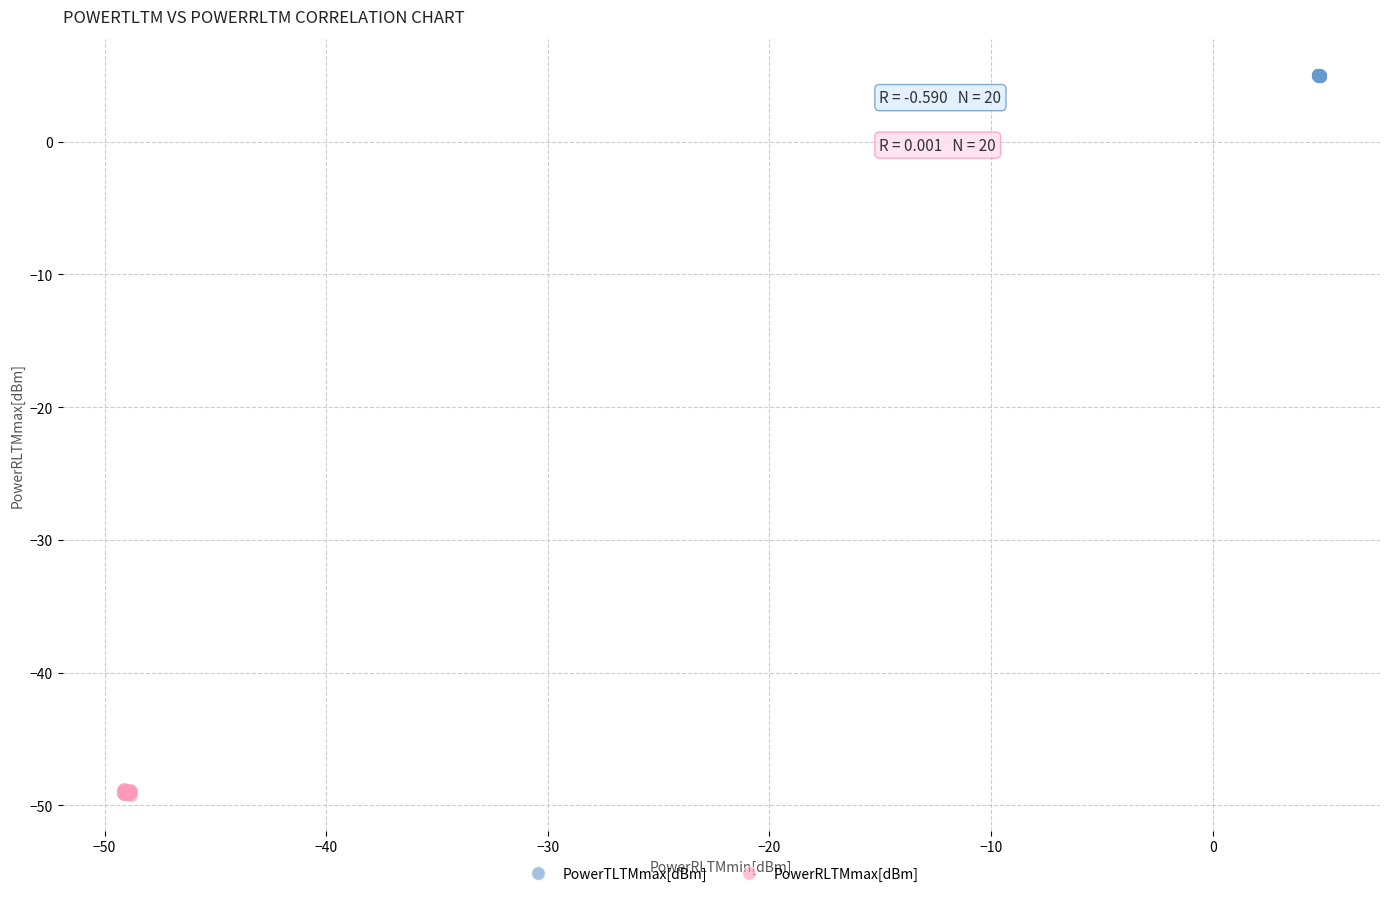

Which series reaches the minimum Y coordinate?

PowerRLTMmax[dBm]